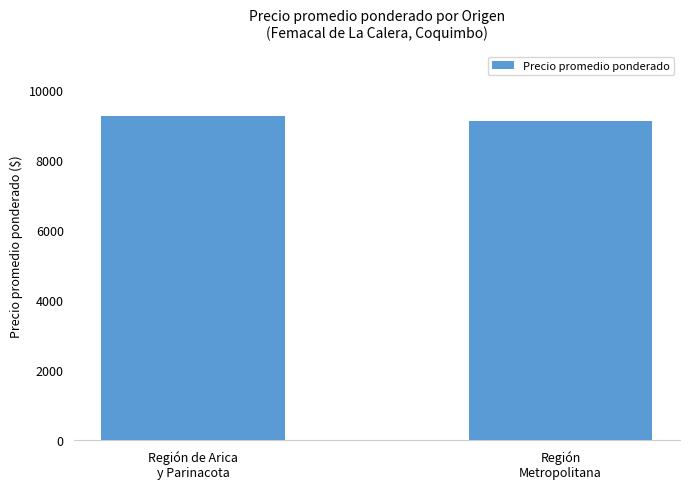

List the labels in order of value, largest first.

Región de Arica
y Parinacota, Región
Metropolitana